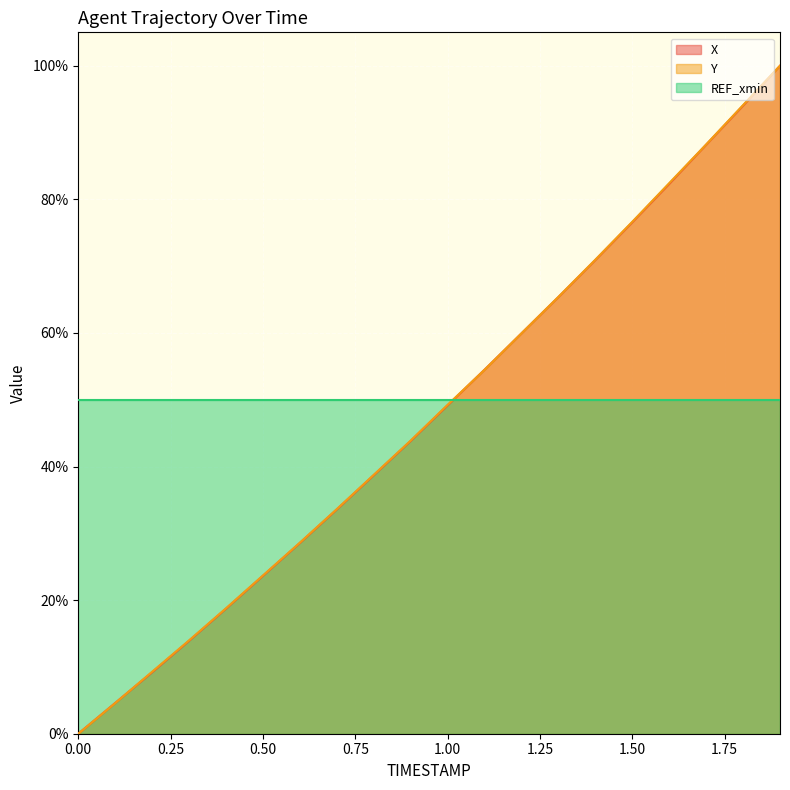

True or false: Y has a value of 0.2 at 1.8.

False